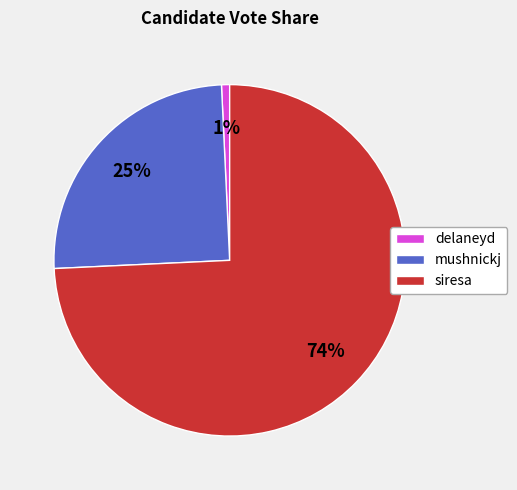

To the nearest percent, what is the average slice percentage?

33%